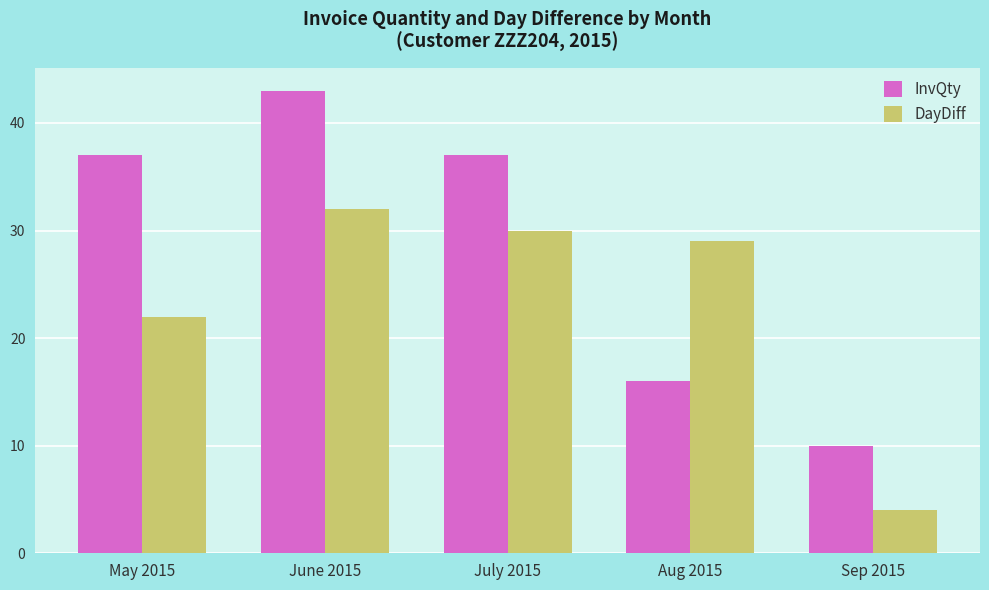

What is the difference between the highest and lowest values at June 2015?

11